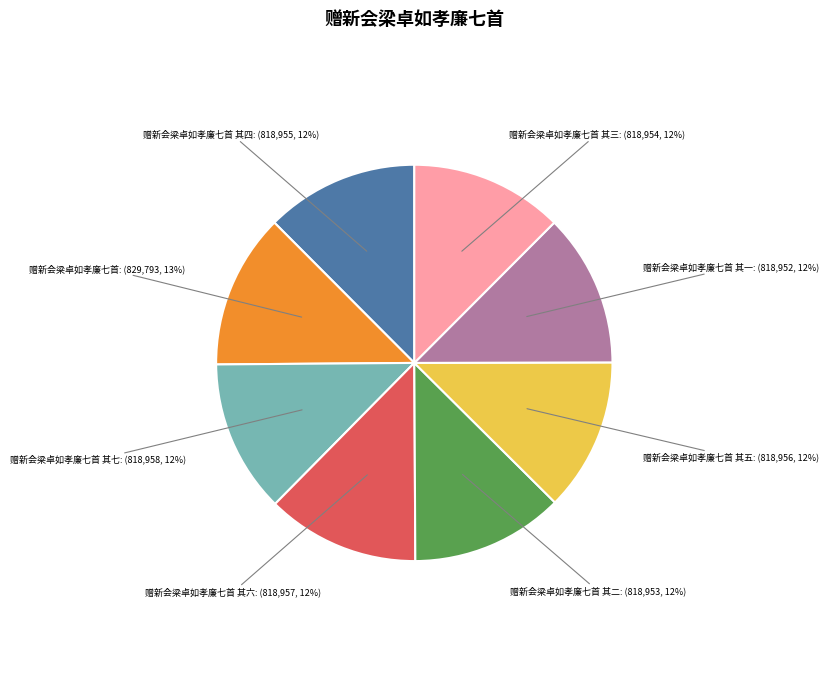

What is the ratio of the value at 赠新会梁卓如孝廉七首 其四 to the value at 赠新会梁卓如孝廉七首 其二?

1.0